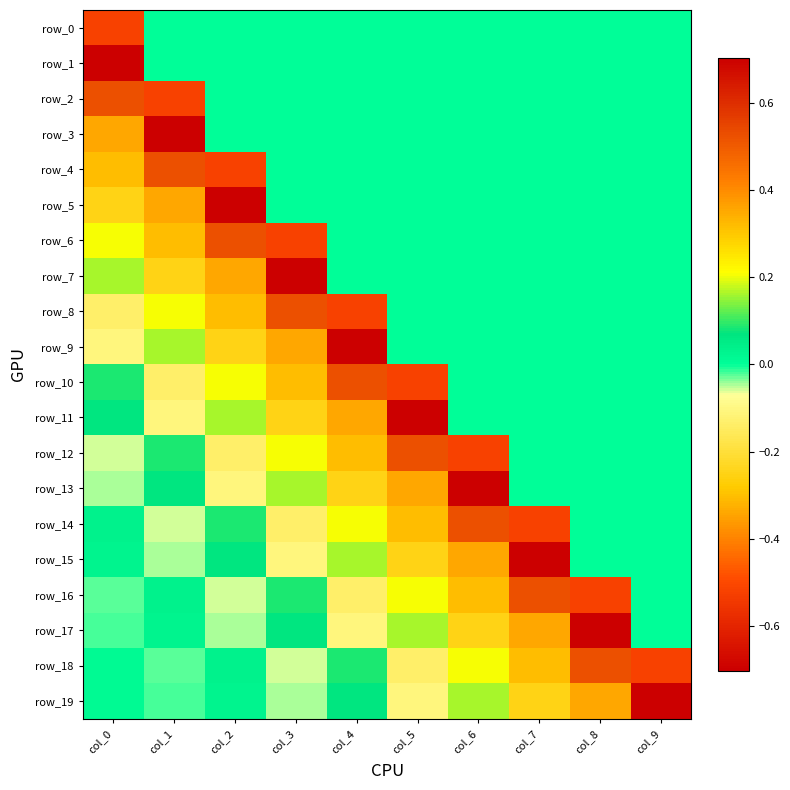

What is the approximate value of row_14 at col_3?

-0.1